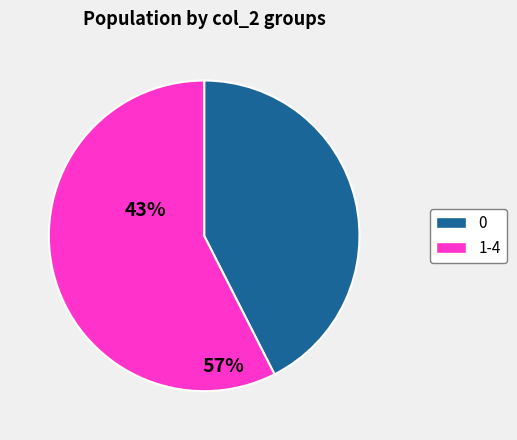

Between 0 and 1-4, which is larger?

1-4